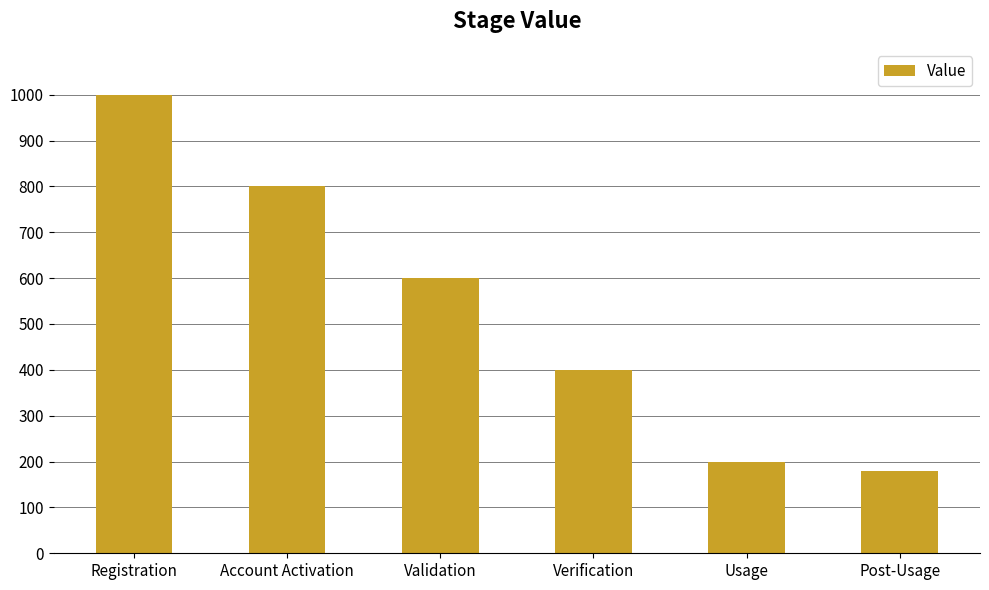

What is the sum of the values at Validation and Post-Usage?

780